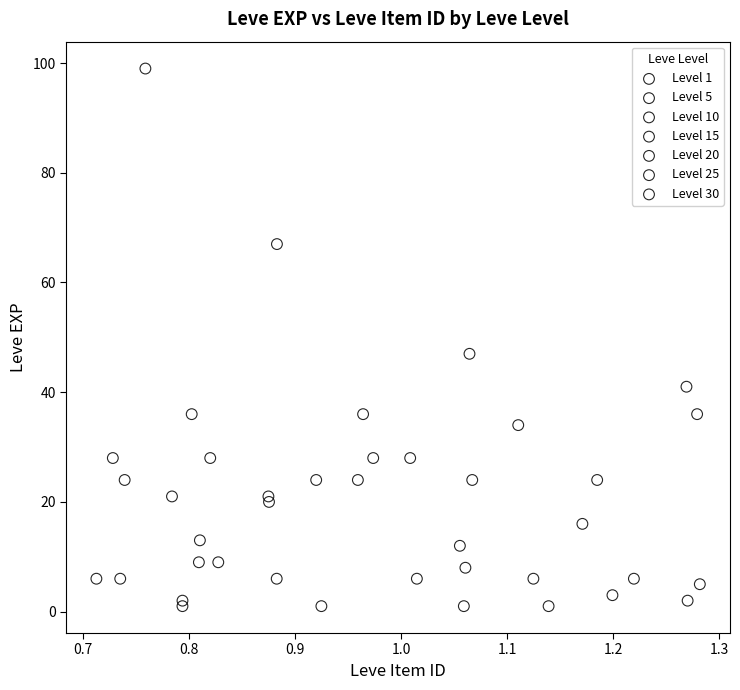

Which series reaches the maximum Y coordinate?

Level 30